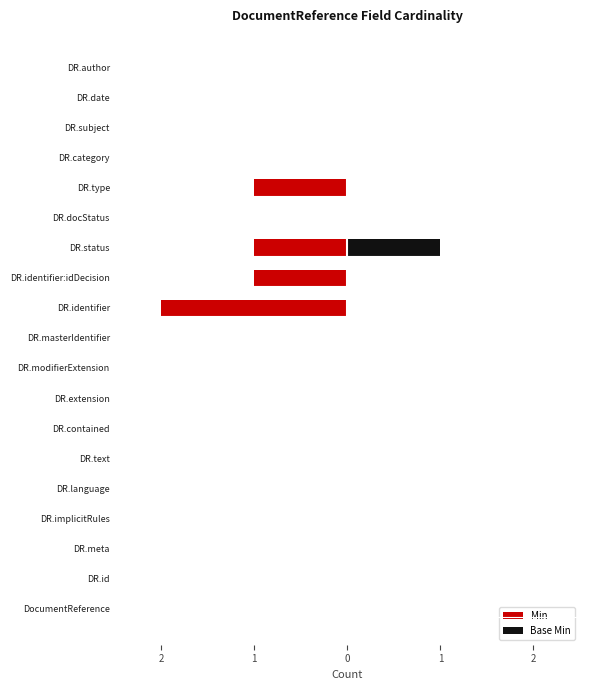

What are all the series names shown in the legend?

Min, Base Min